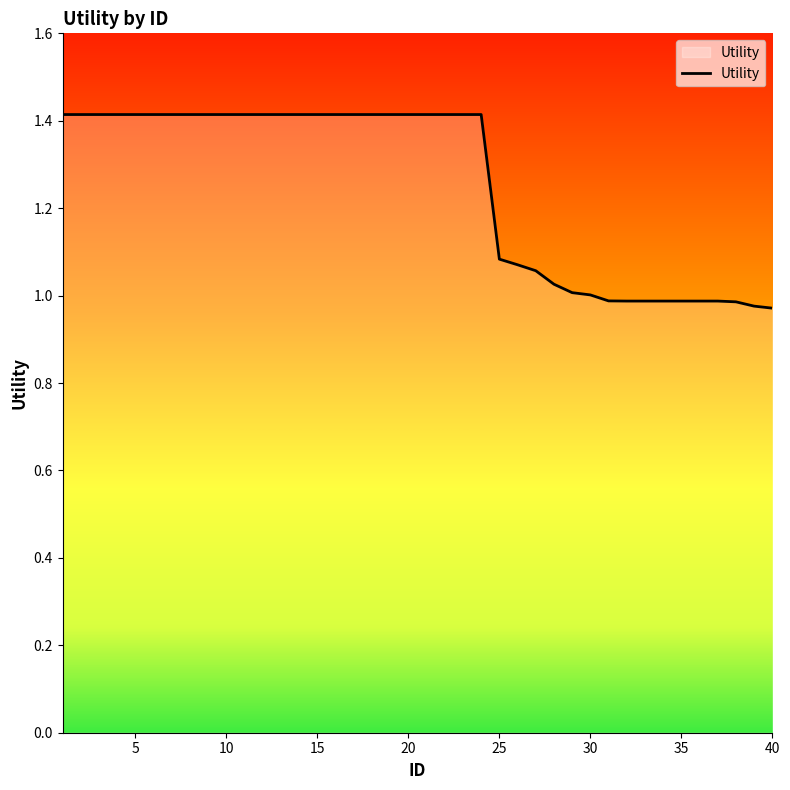

What is the difference between the maximum and minimum values?

0.4